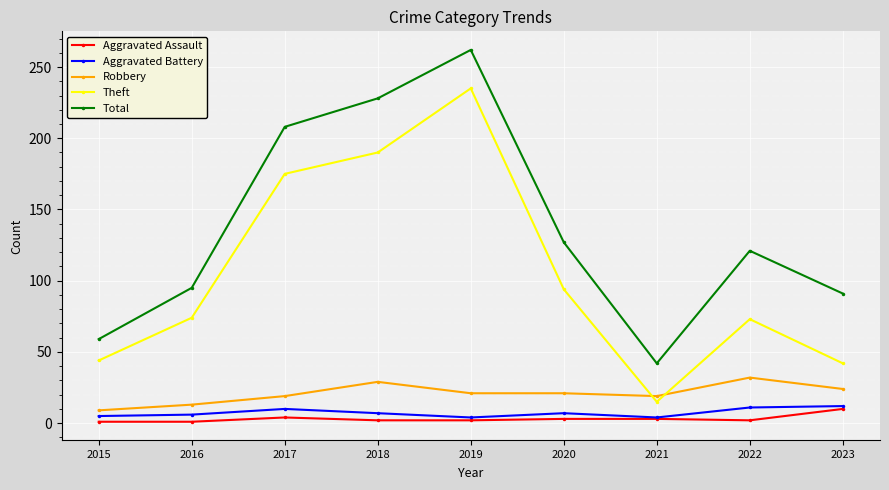

What is the sum of the Total values at 2019 and 2018?

490